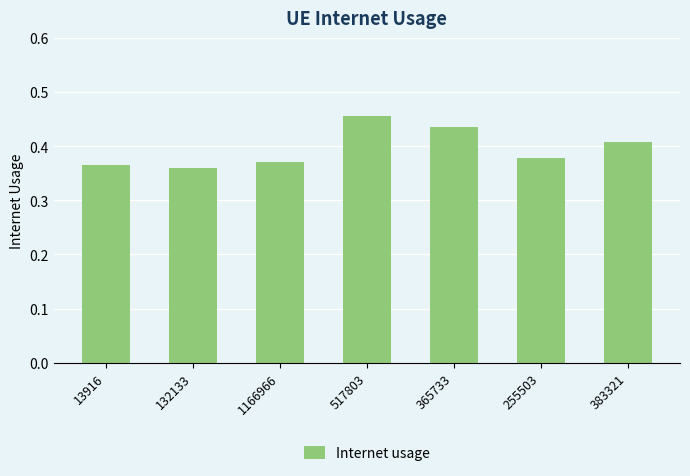

What is the difference between the second highest and minimum values?

0.1